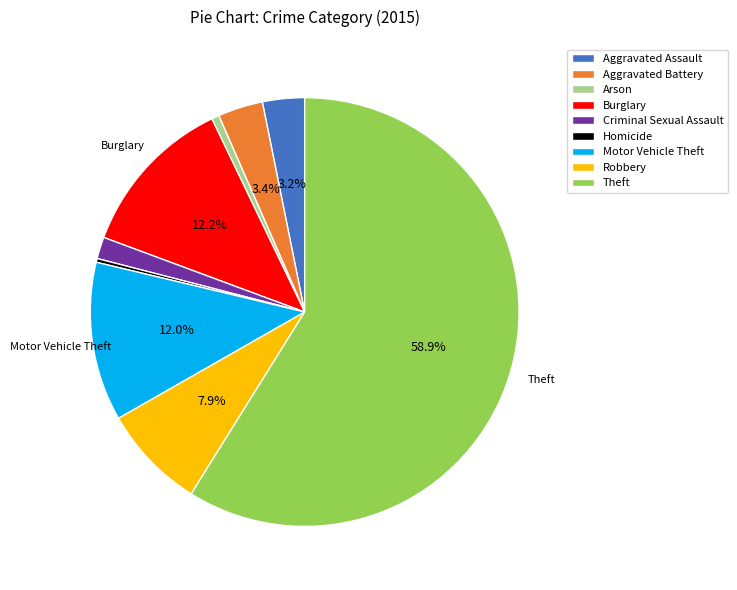

What is the ratio of the value at Aggravated Battery to the value at Criminal Sexual Assault?

2.1